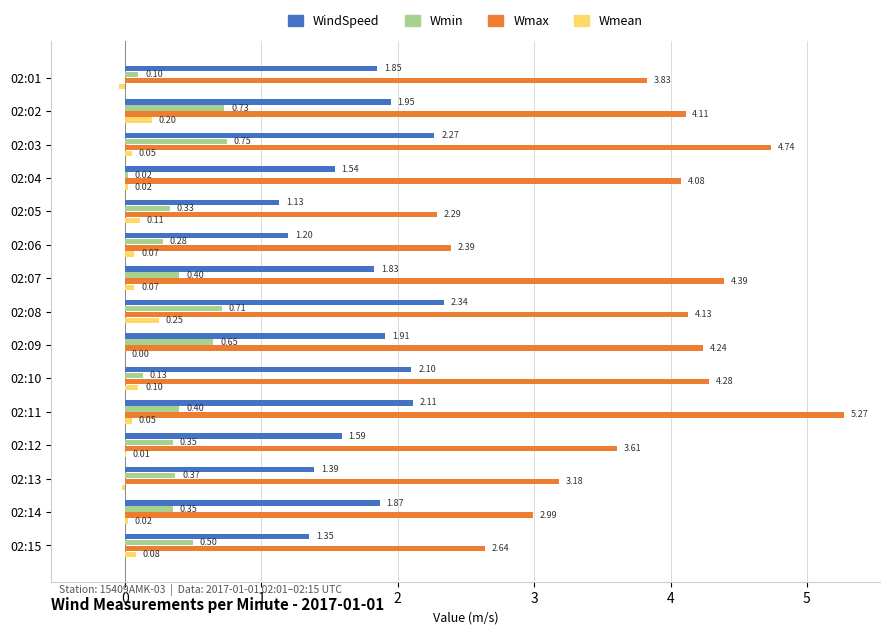

At which category does the chart reach its peak across all series?

02:11